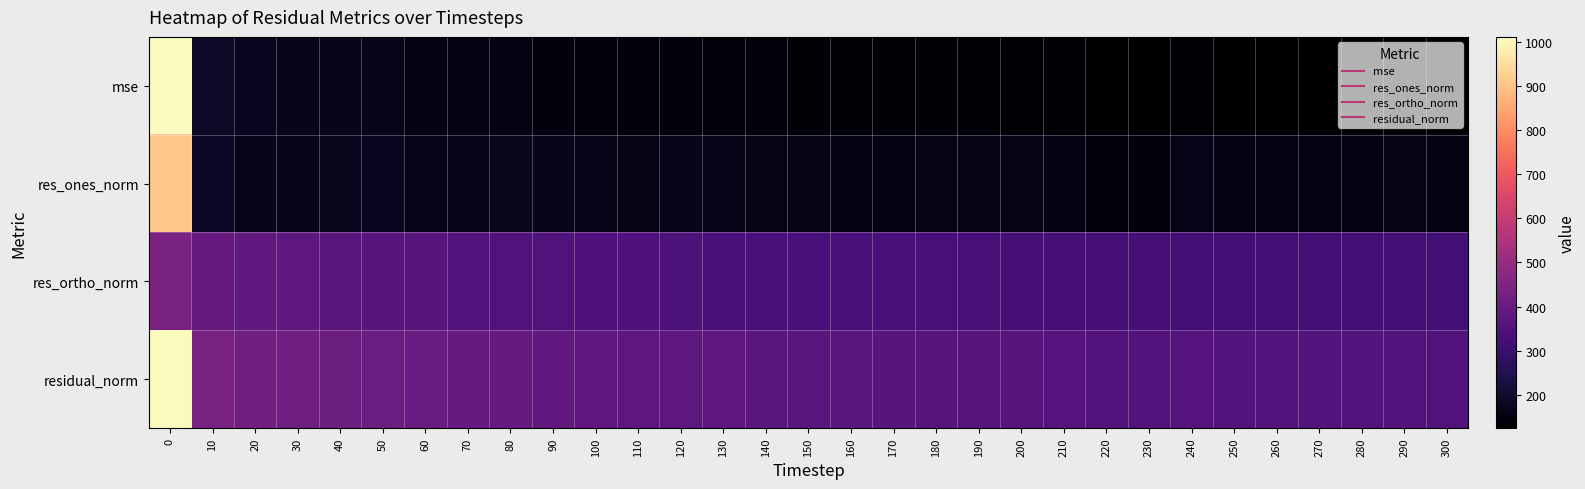

Which has a higher value, 280 or 150?

150